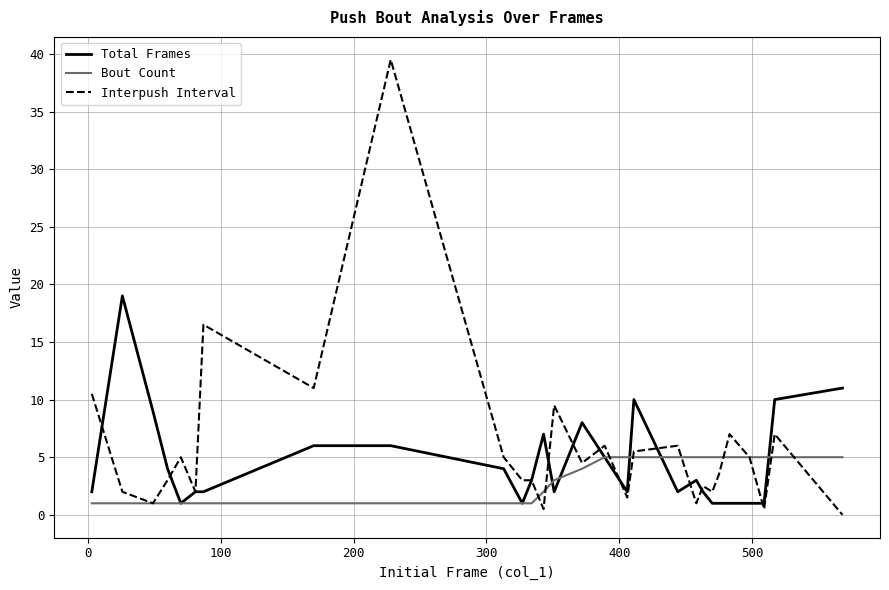

List the series in order of their peak value, lowest first.

Bout Count, Total Frames, Interpush Interval